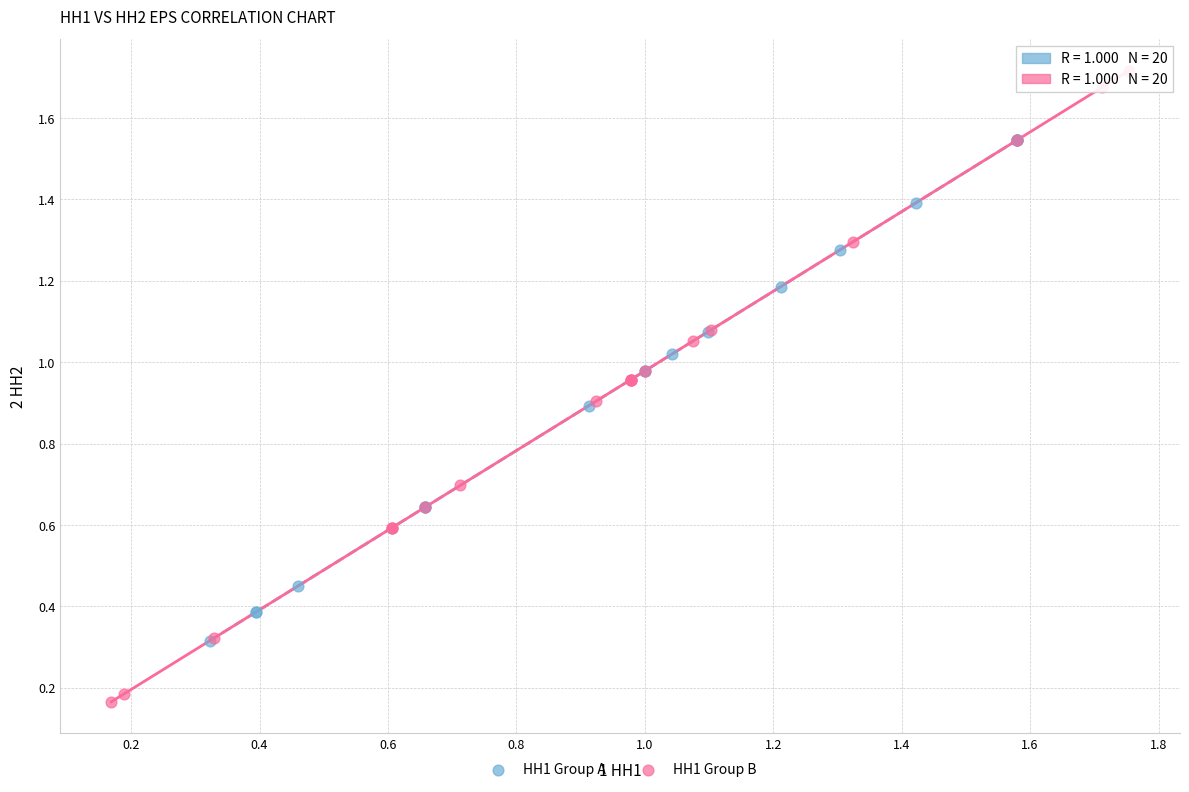

Which series contains the lowest Y value?

HH1 Group B